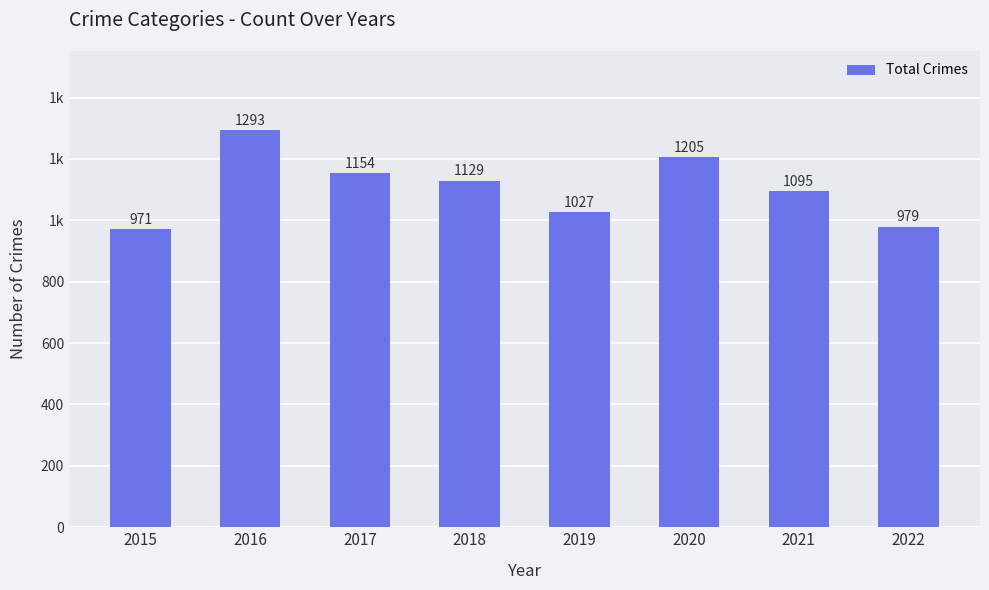

Rank the categories by value from highest to lowest.

2016, 2020, 2017, 2018, 2021, 2019, 2022, 2015